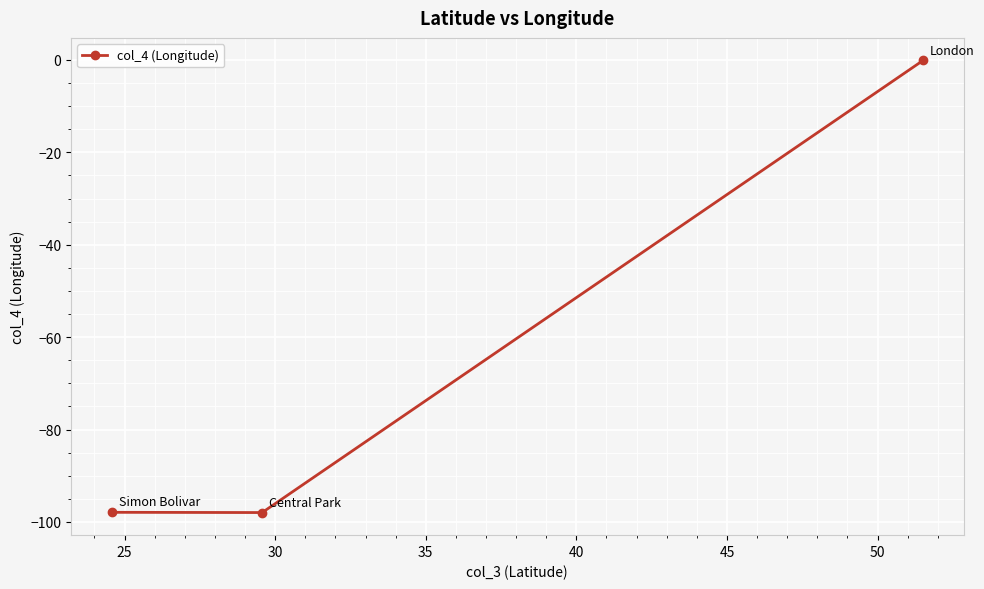

How many data points are above -97?

1